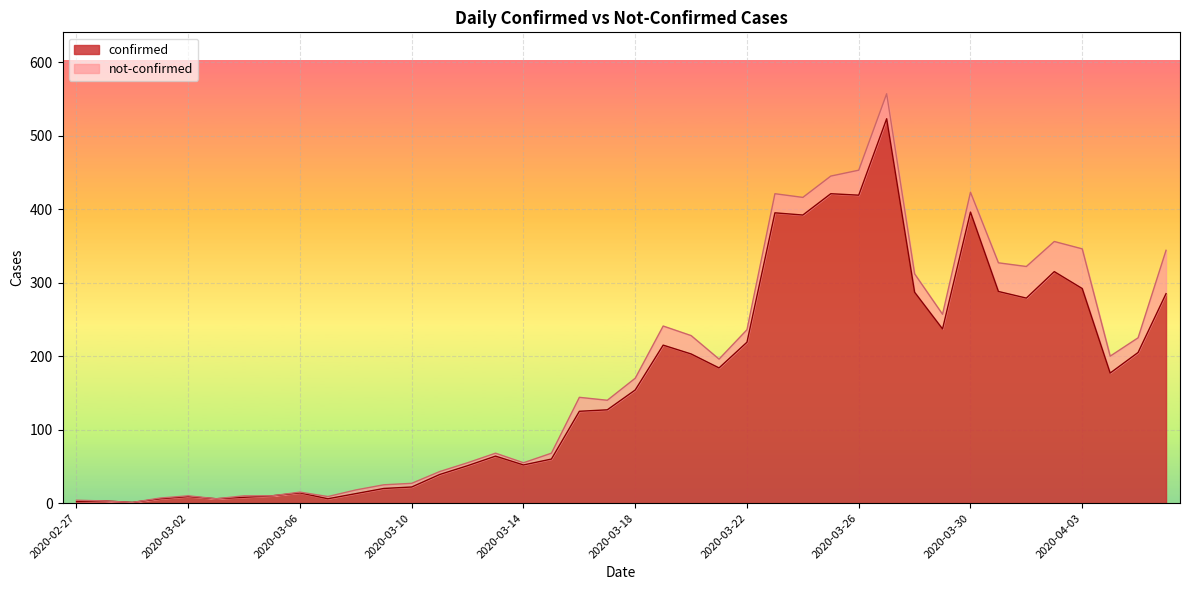

List the labels in order of value, smallest first.

2020-02-29, 2020-02-27, 2020-02-28, 2020-03-01, 2020-03-03, 2020-03-07, 2020-03-04, 2020-03-02, 2020-03-05, 2020-03-08, 2020-03-06, 2020-03-09, 2020-03-10, 2020-03-11, 2020-03-12, 2020-03-14, 2020-03-15, 2020-03-13, 2020-03-16, 2020-03-17, 2020-03-18, 2020-04-04, 2020-03-21, 2020-03-20, 2020-04-05, 2020-03-19, 2020-03-22, 2020-03-29, 2020-04-01, 2020-04-06, 2020-03-28, 2020-03-31, 2020-04-03, 2020-04-02, 2020-03-24, 2020-03-23, 2020-03-30, 2020-03-26, 2020-03-25, 2020-03-27